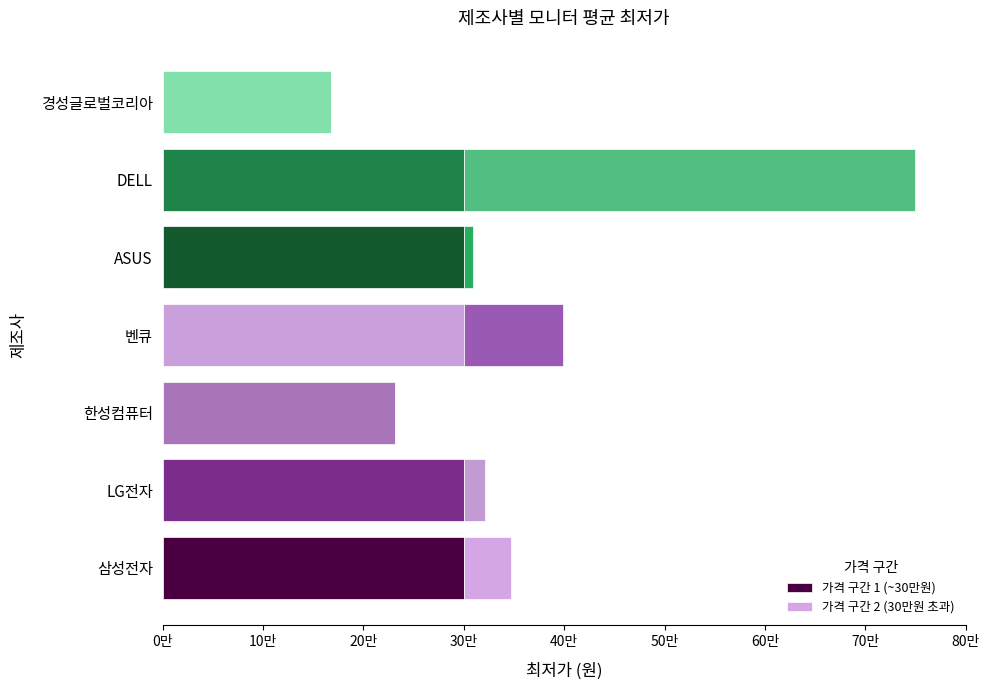

What is the difference between the maximum and minimum values in the 가격 구간 1 (~30만원) series?

132000